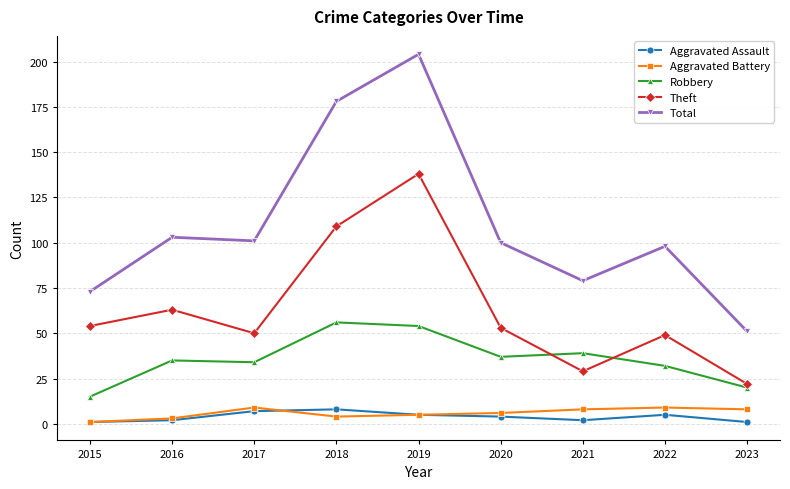

Which category has the highest value in the Total series?

2019